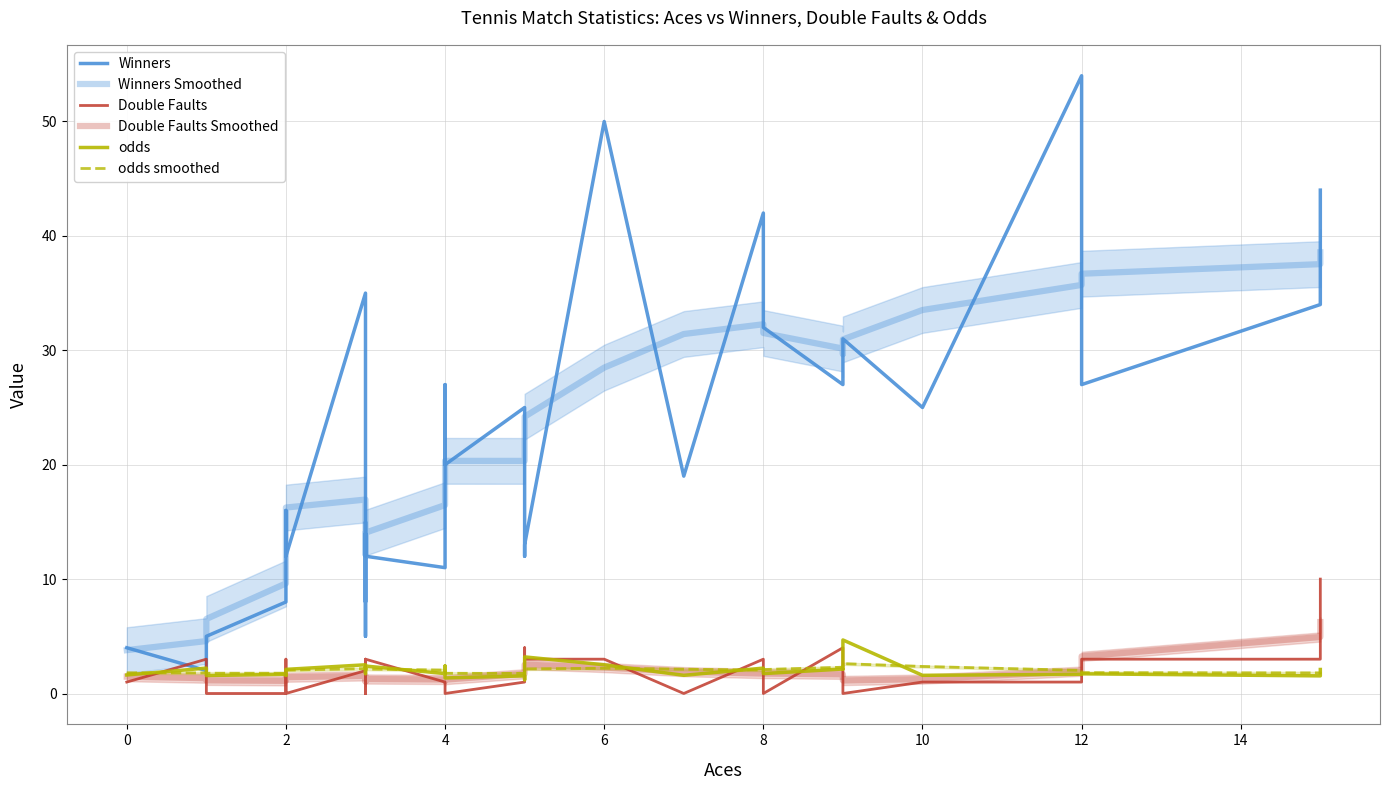

How many interior local valleys does the Winners series have?

10